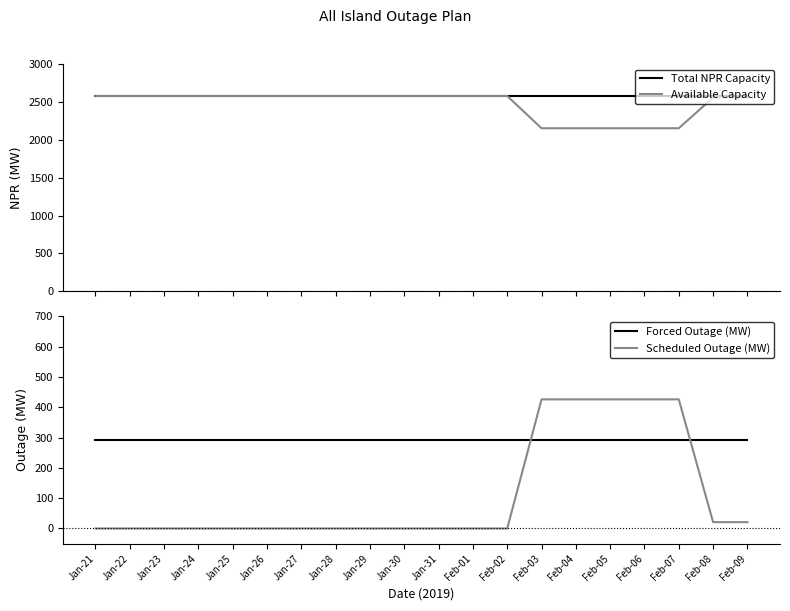

List the series in order of their peak value, highest first.

Total NPR Capacity, Available Capacity, Scheduled Outage (MW), Forced Outage (MW)